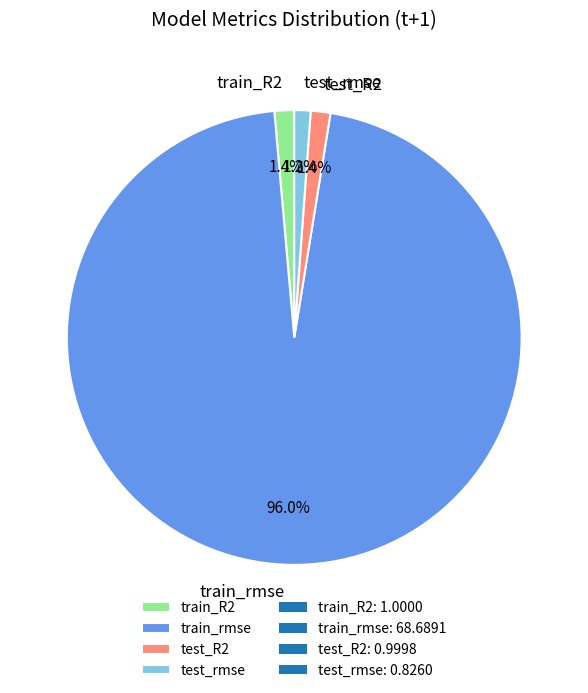

What is the total percentage of test_rmse and train_R2?

2.6%